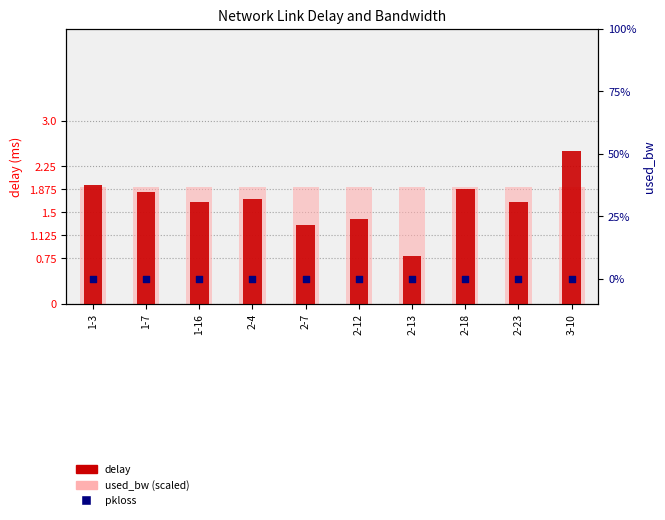

Which series has the largest total across all categories?

used_bw (scaled)